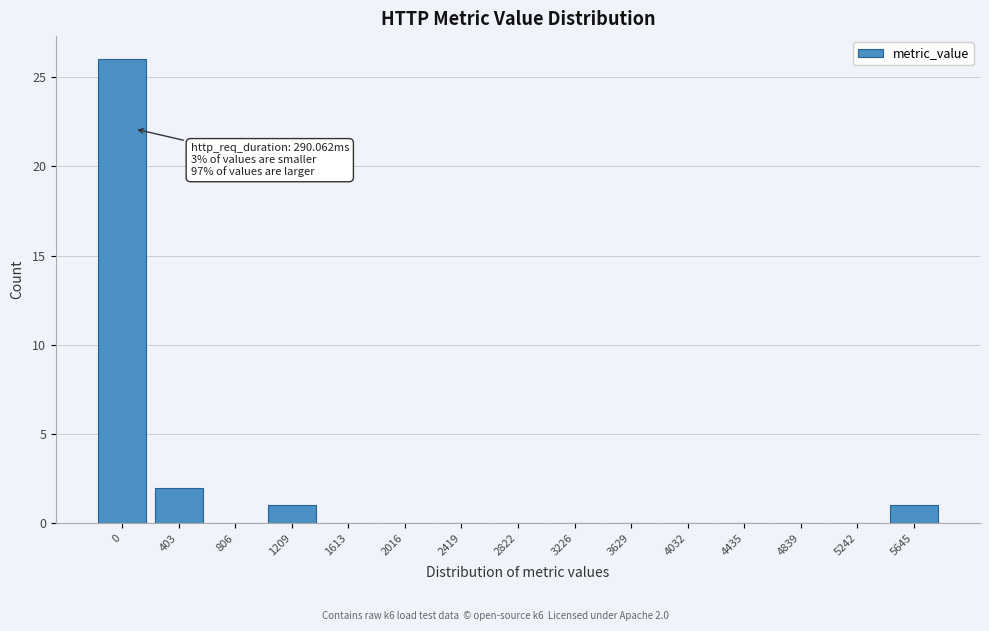

Reading left to right, what are all the values shown in this chart?

0=26	403=2	806=0	1209=1	1613=0	2016=0	2419=0	2822=0	3226=0	3629=0	4032=0	4435=0	4839=0	5242=0	5645=1